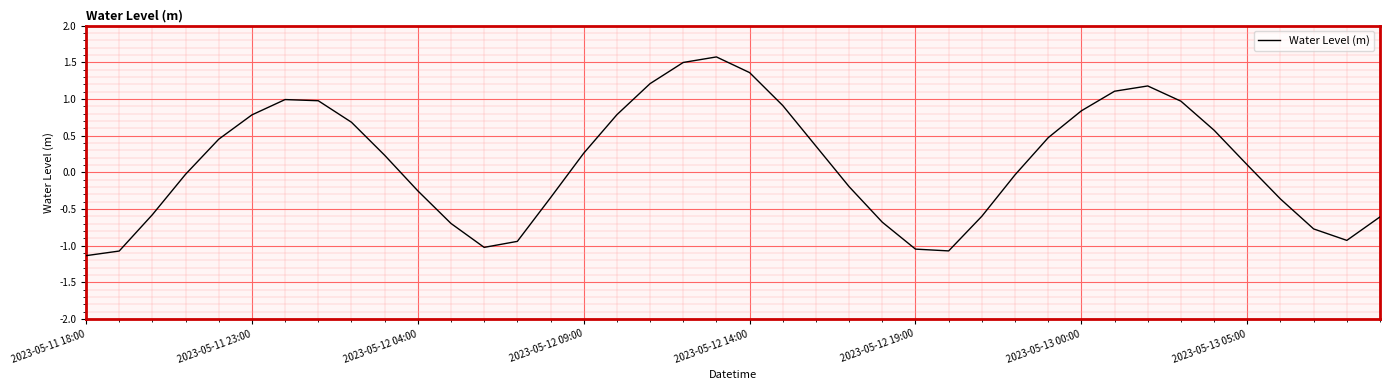

Is this an area chart (filled region under the line)?

No